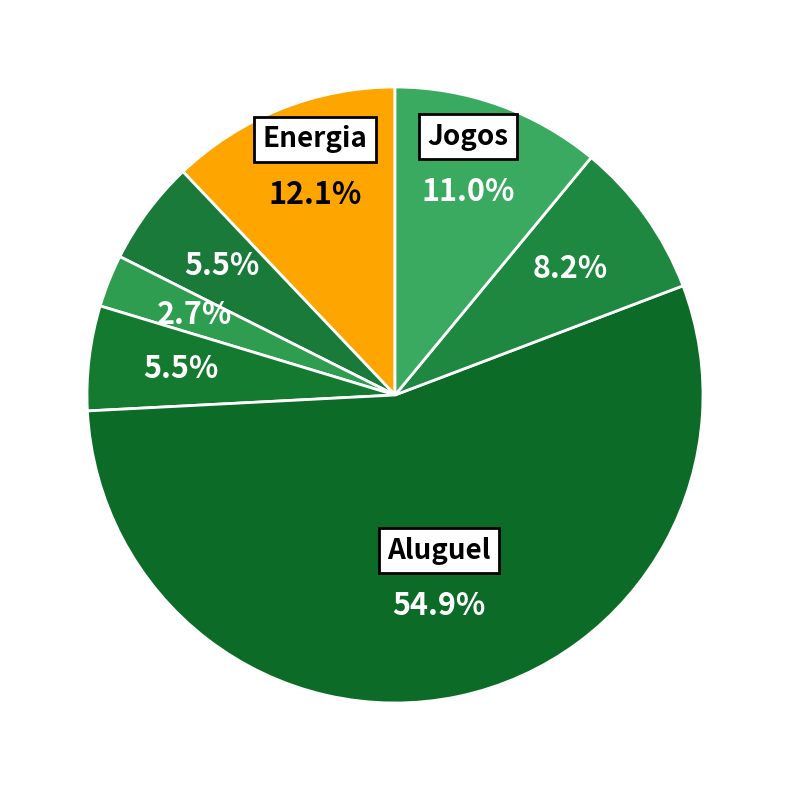

Count the number of slices in the pie.

7